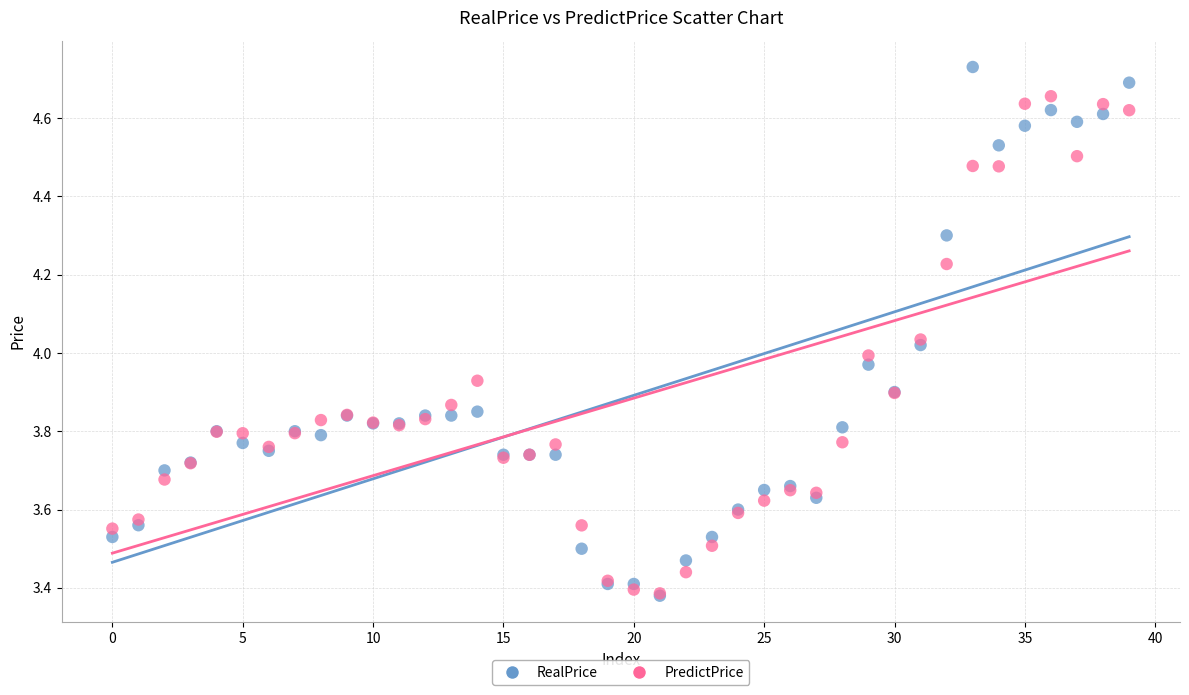

Which series has the widest spread of Y values?

RealPrice